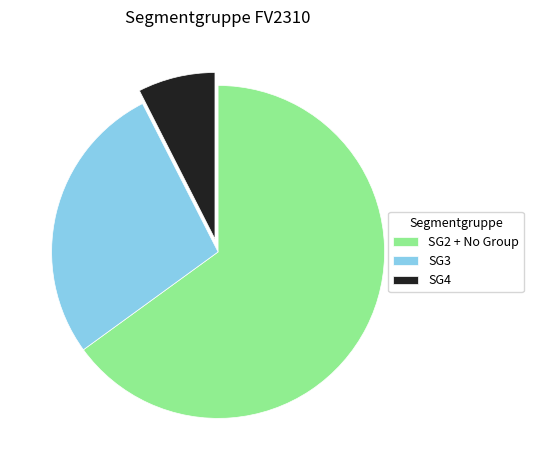

True or false: SG4 accounts for 26% of the total.

False